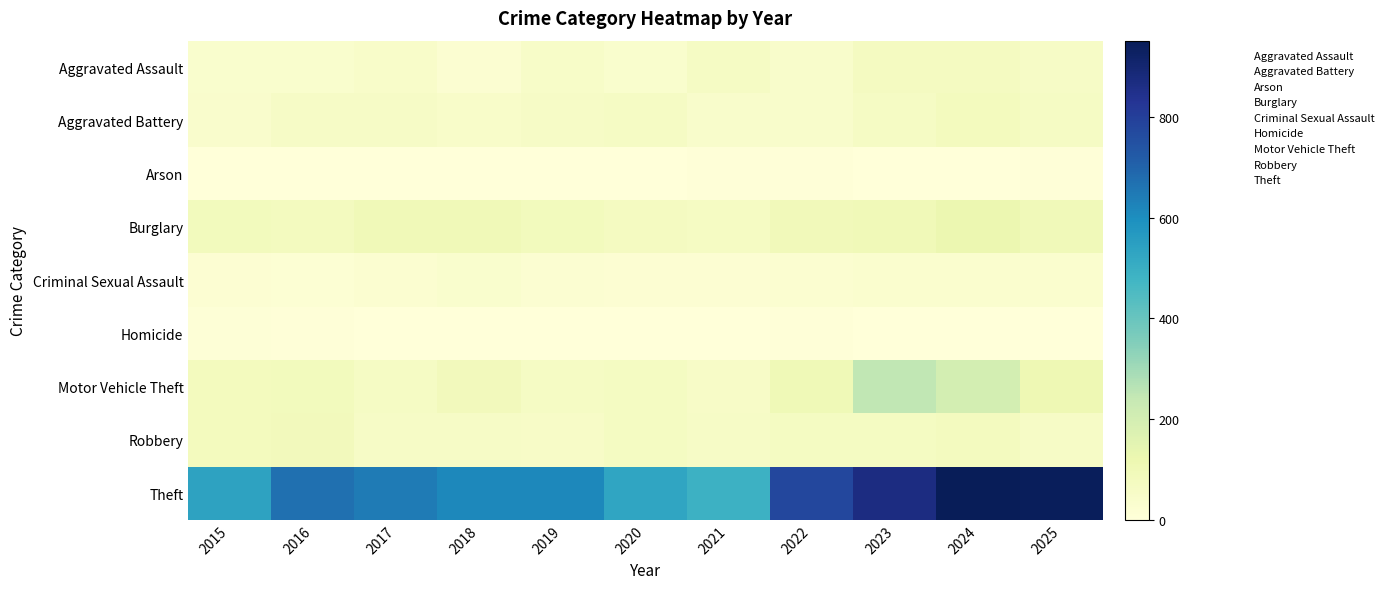

Which label corresponds to the smallest value in the chart?

2015